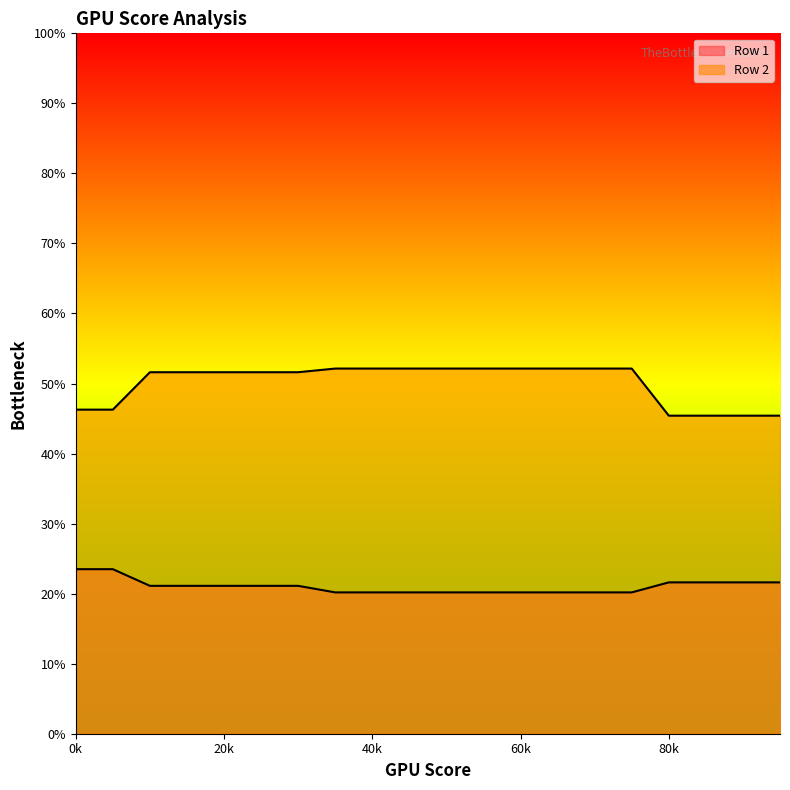

True or false: Row 2 has more than 0 interior local peaks.

False